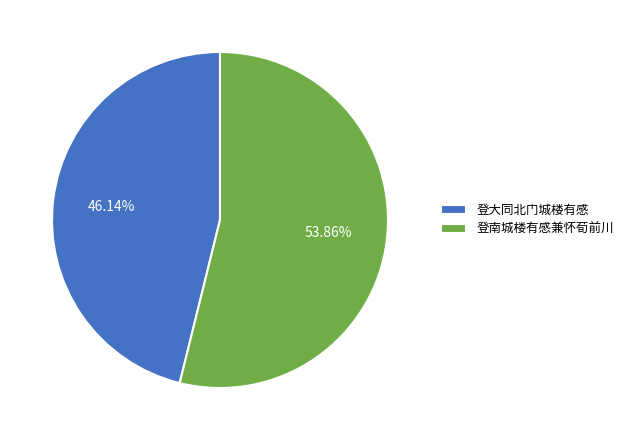

Rank the categories by value from lowest to highest.

登大同北门城楼有感, 登南城楼有感兼怀荀前川